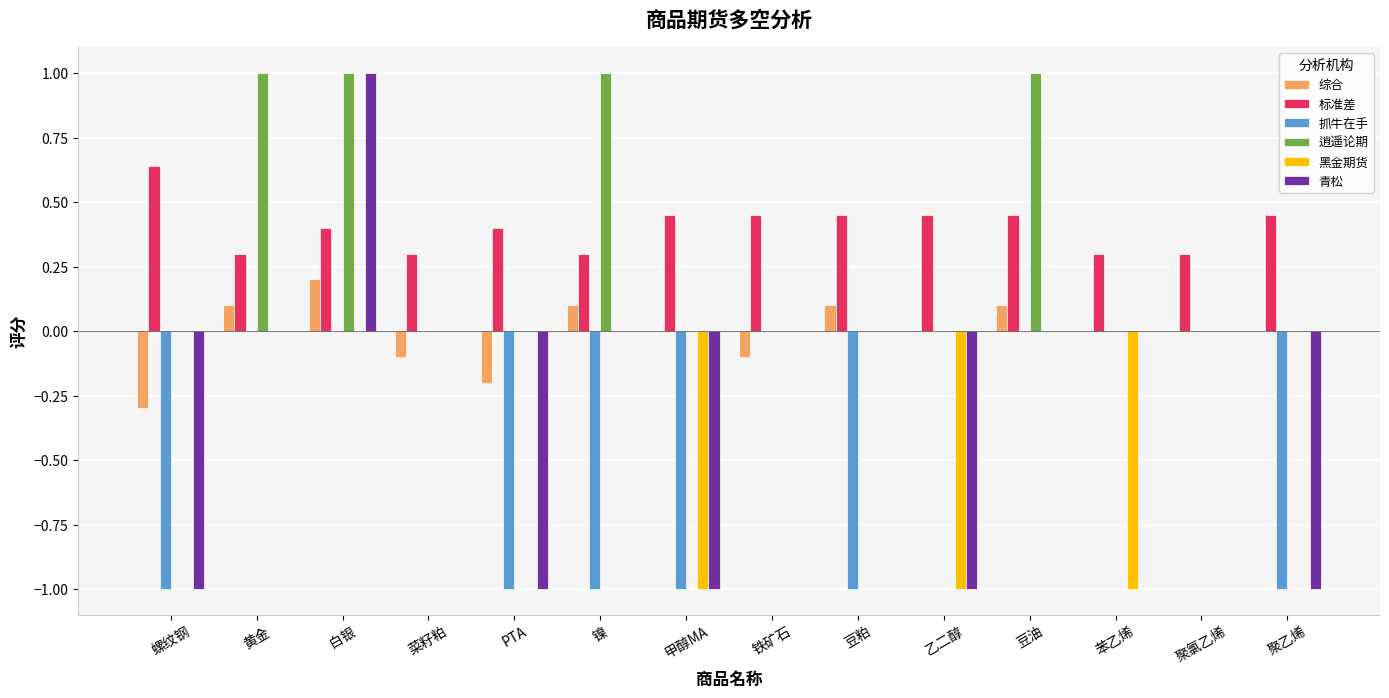

Which series changed the most between 铁矿石 and 豆油?

逍遥论期